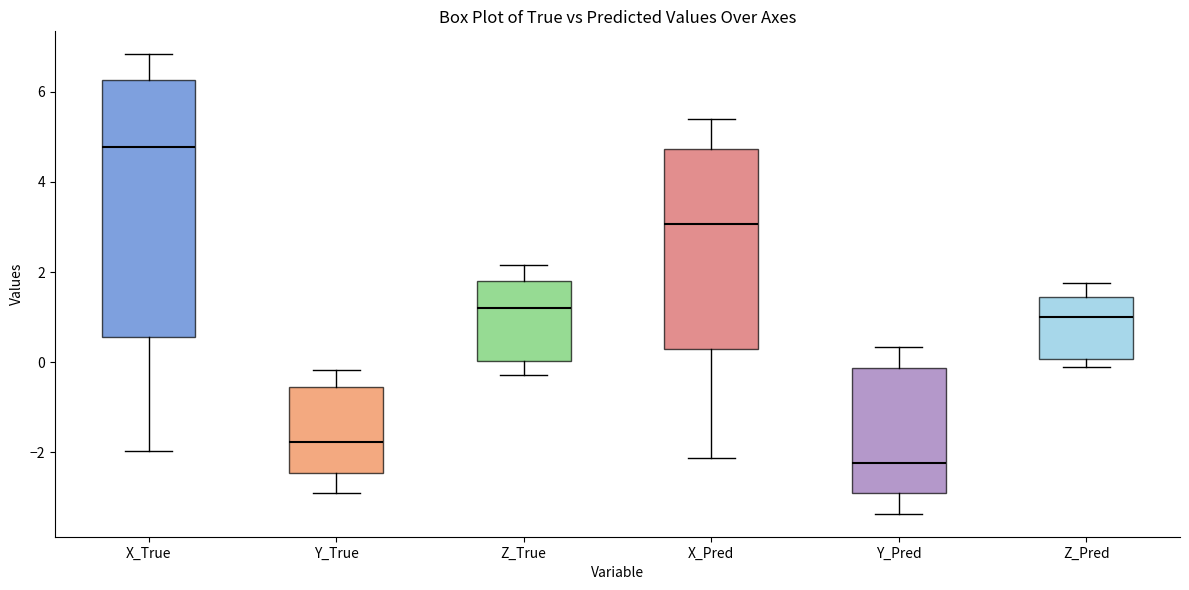

Which box has the highest median line?

X_True